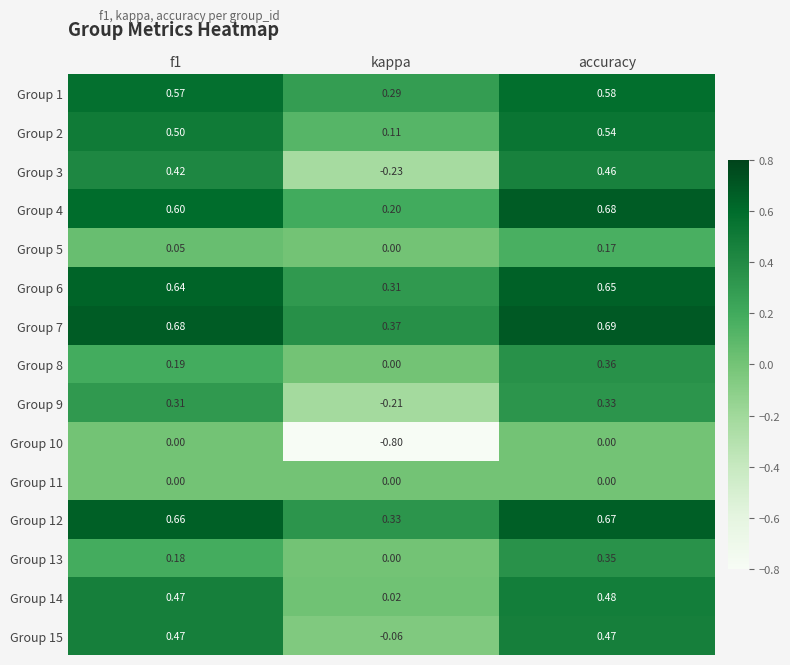

At which label does Group 2 reach its minimum?

kappa